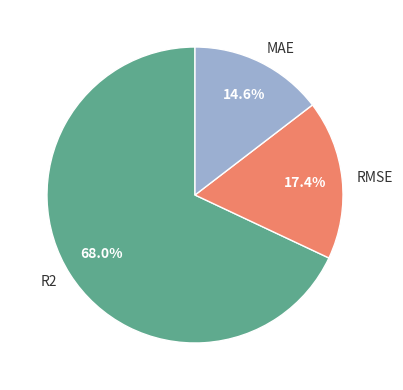

To the nearest percent, what is the difference between the MAE and R2 slice percentages?

53%